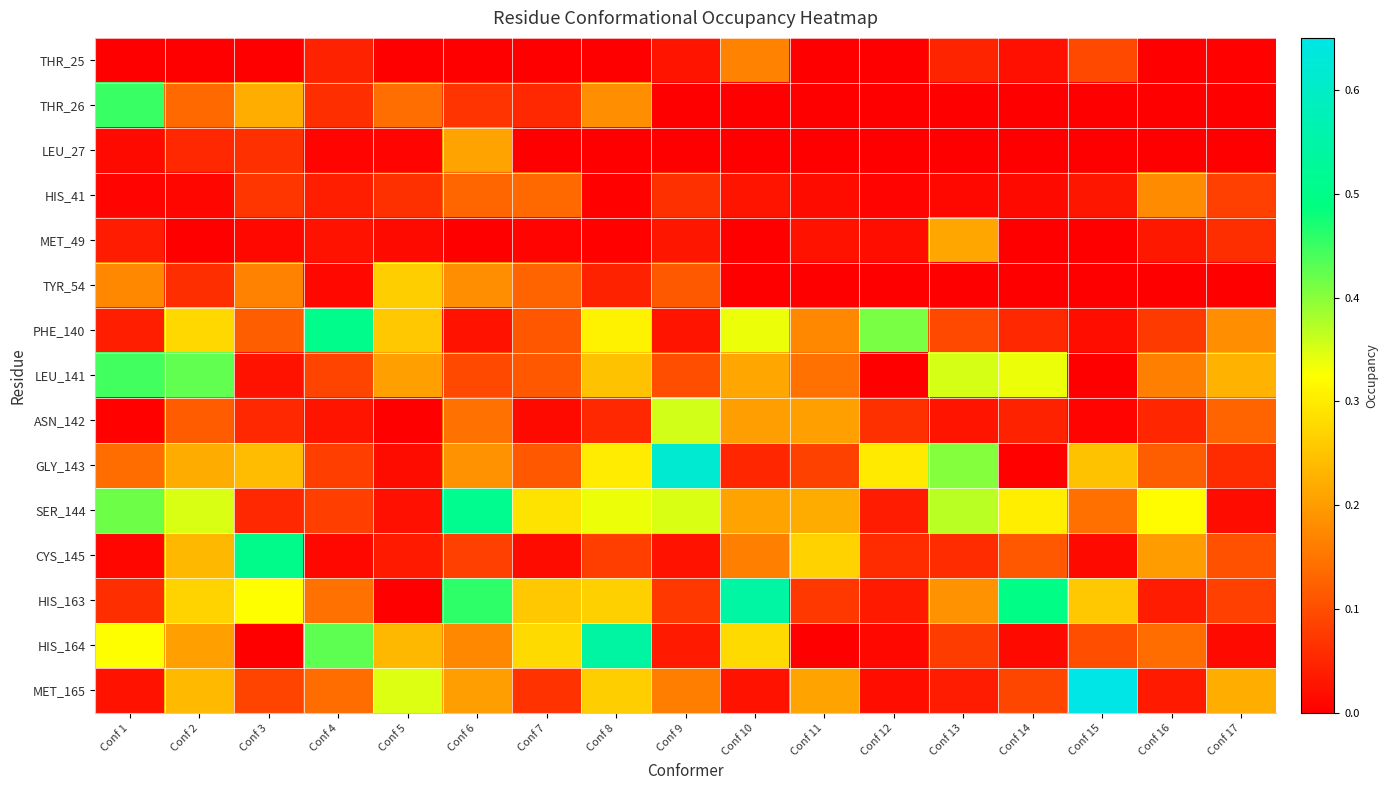

Which series has the largest total across all categories?

SER_144